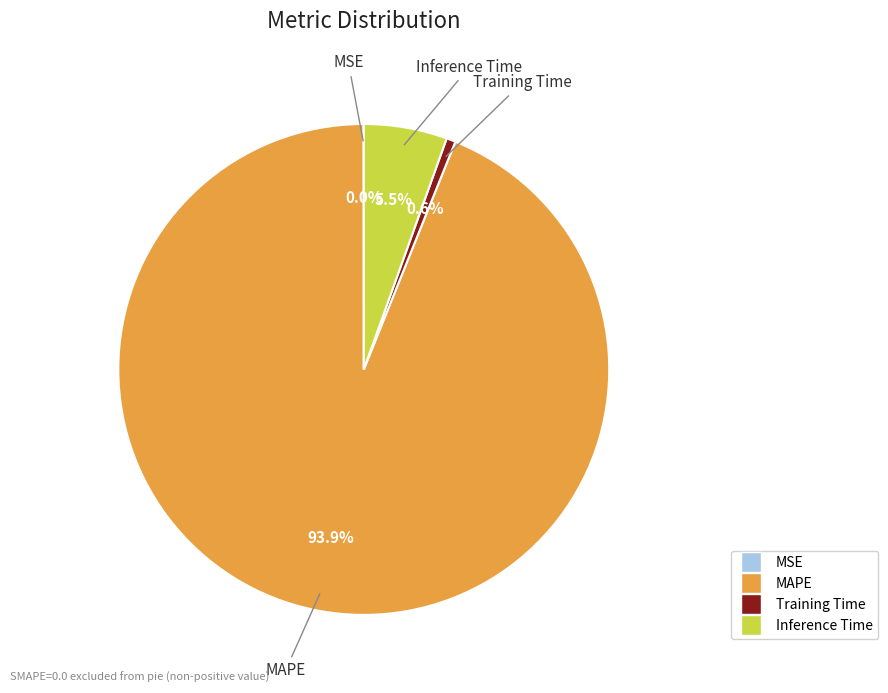

To the nearest percent, what is the average slice percentage?

25%